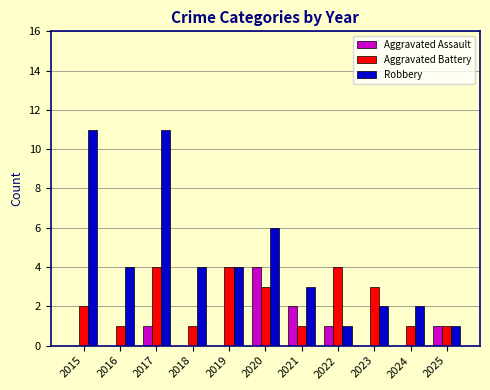

Reading left to right, list all the values displayed in this chart.

Aggravated Assault: 2015=0	2016=0	2017=1	2018=0	2019=0	2020=4	2021=2	2022=1	2023=0	2024=0	2025=1
Aggravated Battery: 2015=2	2016=1	2017=4	2018=1	2019=4	2020=3	2021=1	2022=4	2023=3	2024=1	2025=1
Robbery: 2015=11	2016=4	2017=11	2018=4	2019=4	2020=6	2021=3	2022=1	2023=2	2024=2	2025=1